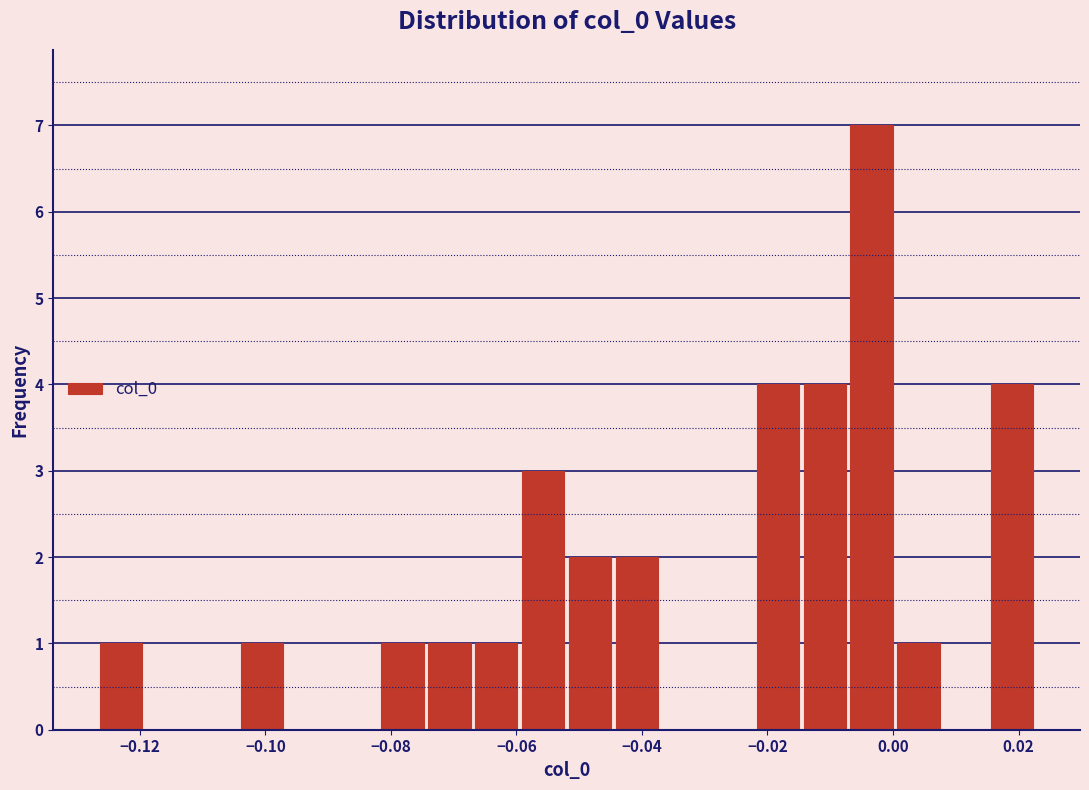

Around what value on the x-axis is the tallest bar? Give the approximate position of its centre, as read against the axis.

-0.004